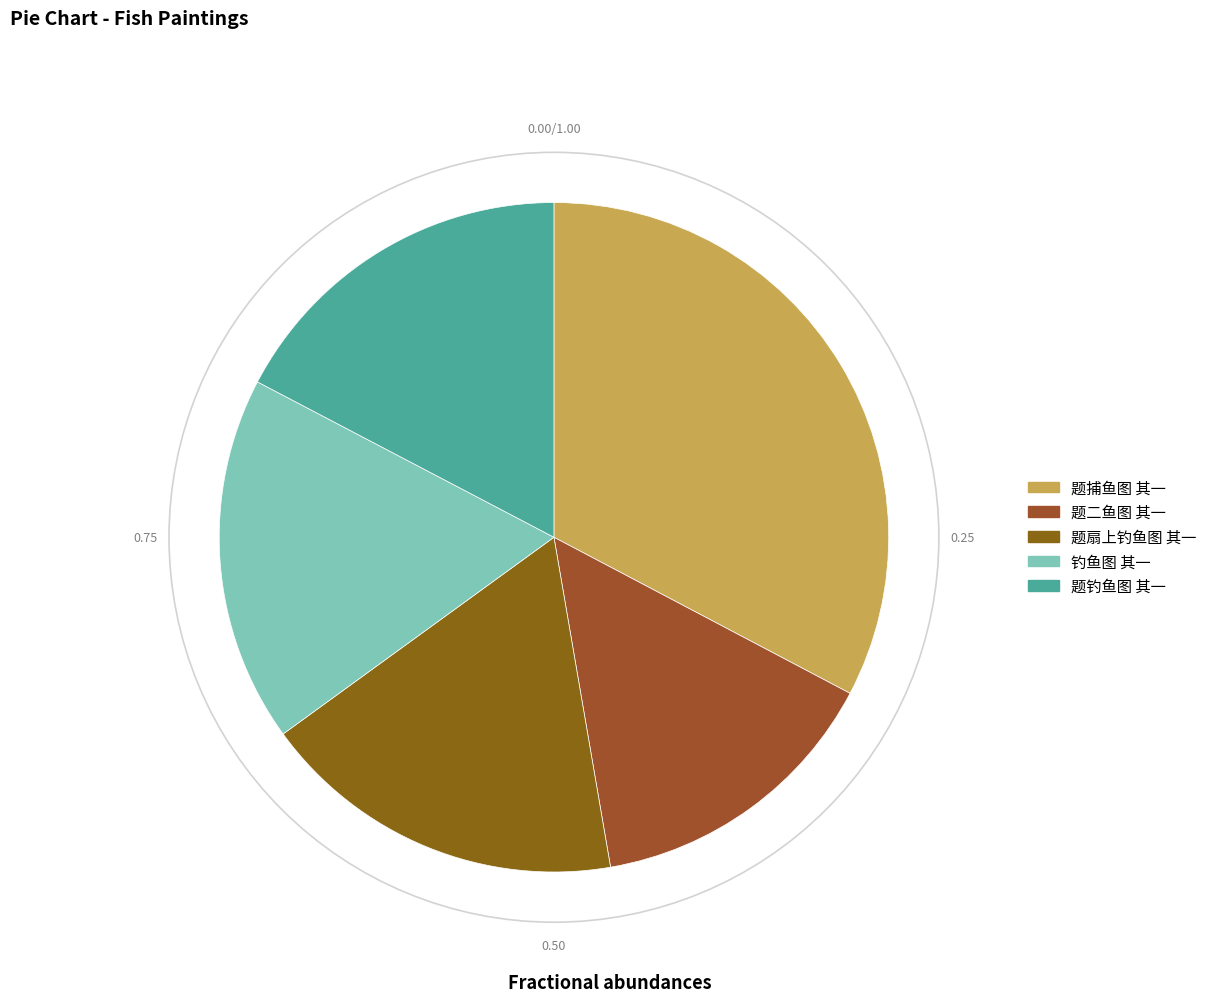

What percentage is the 题二鱼图 其一 slice, to the nearest percent?

15%